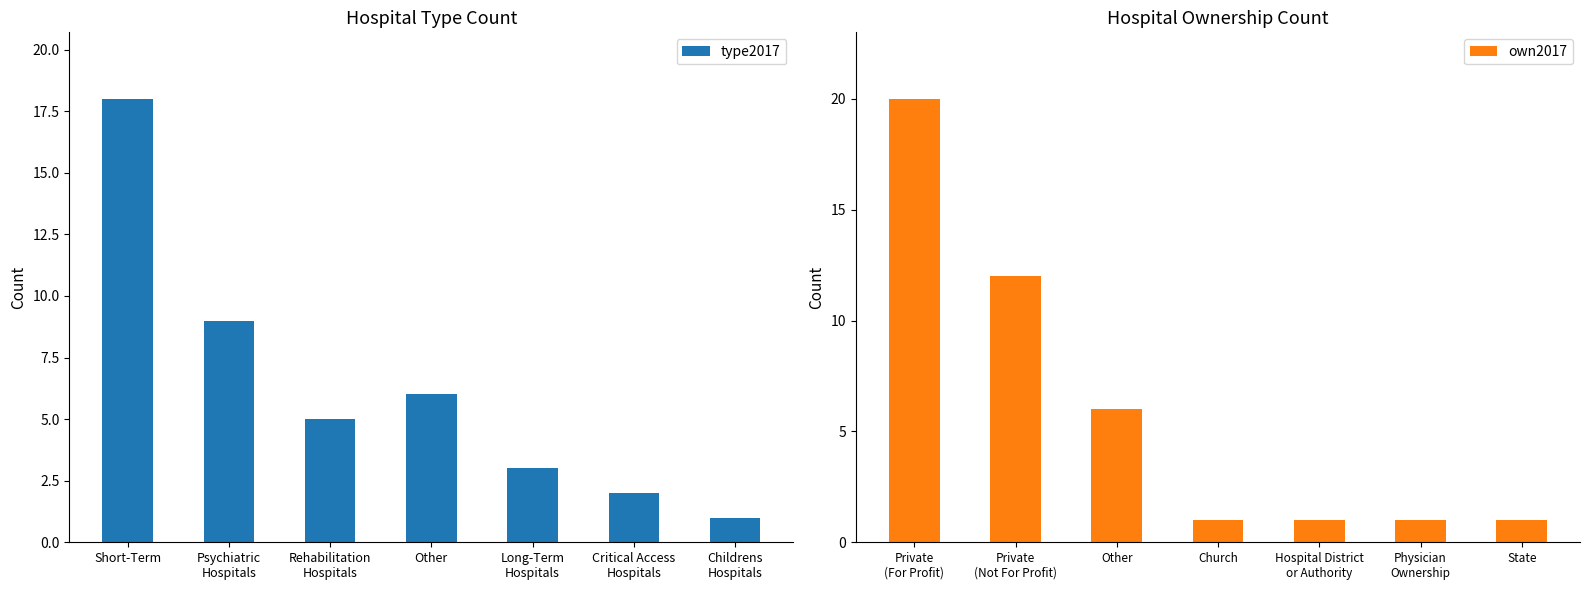

Reading left to right, what are all the values shown in this chart?

type2017: Short-Term=18	Psychiatric
Hospitals=9	Rehabilitation
Hospitals=5	Other=6	Long-Term
Hospitals=3	Critical Access
Hospitals=2	Childrens
Hospitals=1
own2017: Private
(For Profit)=20	Private
(Not For Profit)=12	Other=6	Church=1	Hospital District
or Authority=1	Physician
Ownership=1	State=1